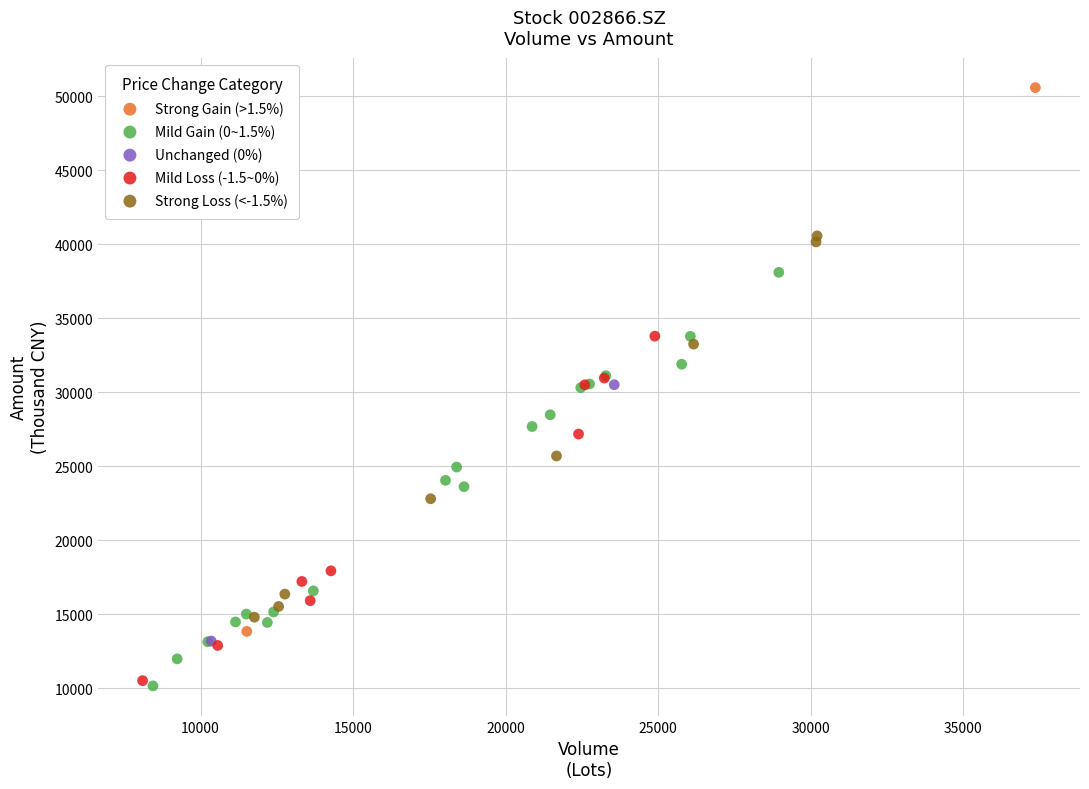

What are all the series names shown in the legend?

Strong Gain (>1.5%), Mild Gain (0~1.5%), Unchanged (0%), Mild Loss (-1.5~0%), Strong Loss (<-1.5%)